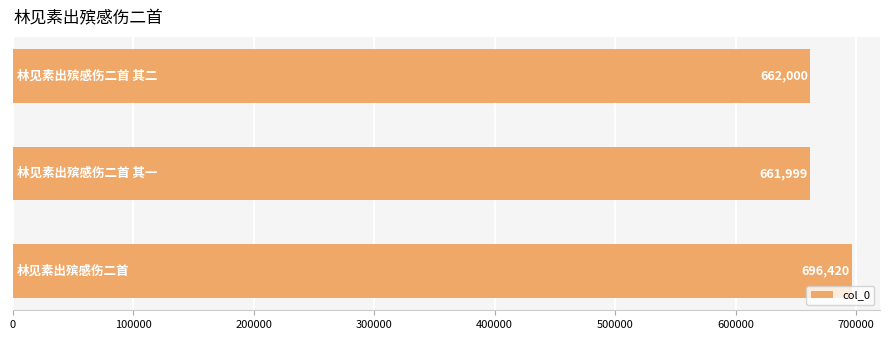

What is the minimum value shown in the chart?

661999